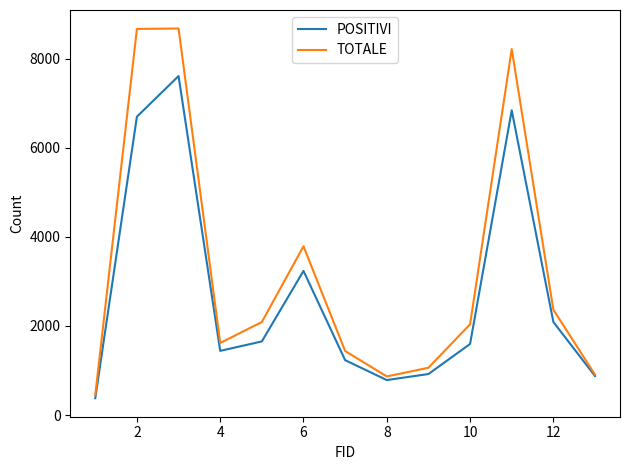

Rank the series by their average value, from highest to lowest.

TOTALE, POSITIVI